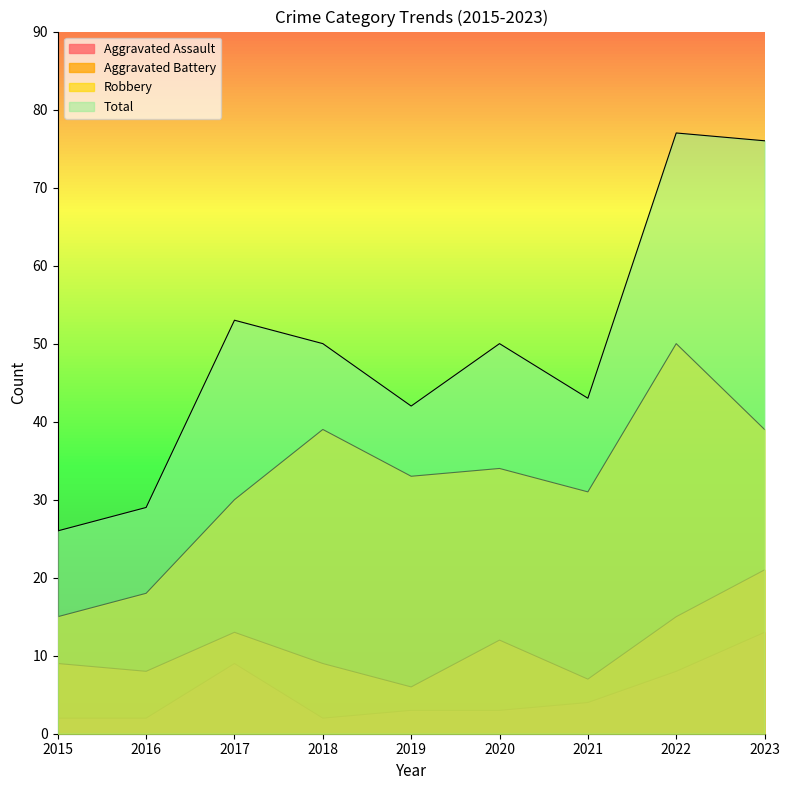

True or false: Aggravated Battery and Aggravated Assault intersect in this chart.

False